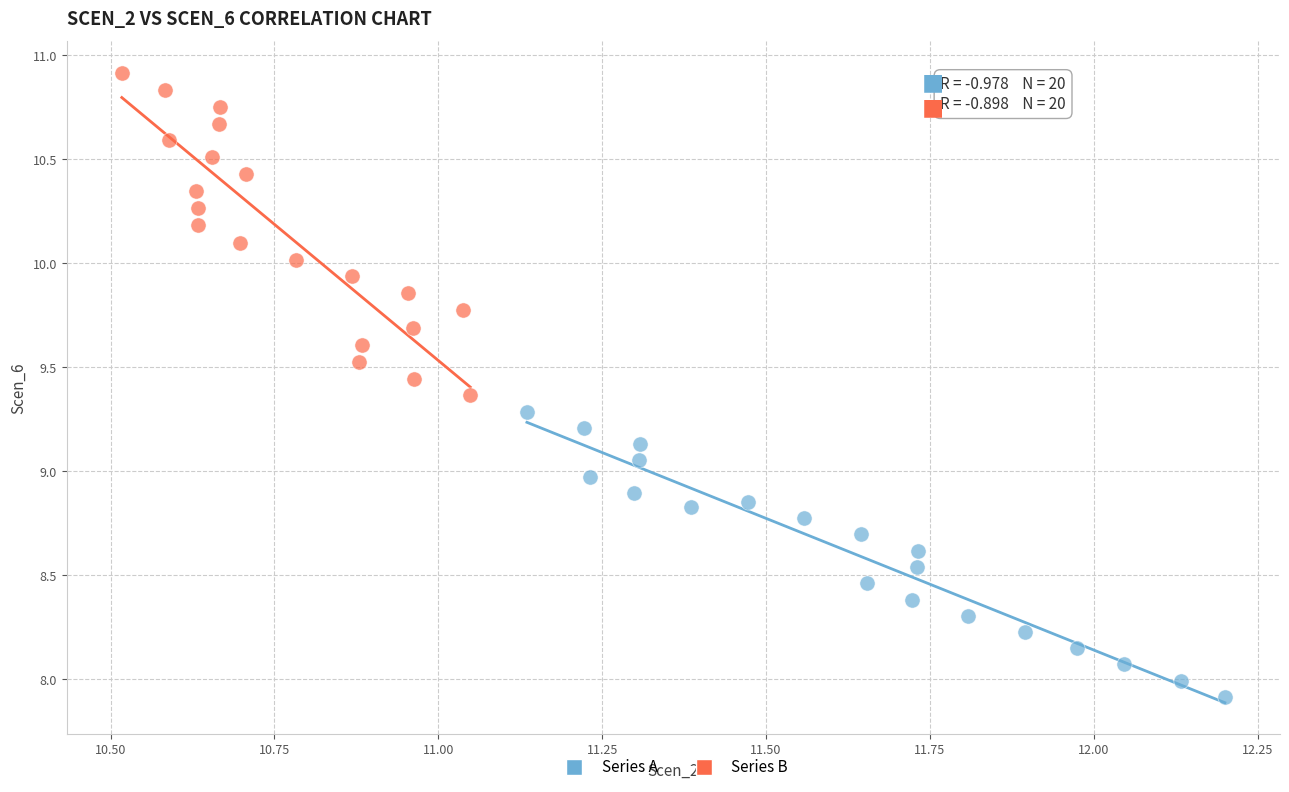

Which series reaches the minimum Y coordinate?

Series A